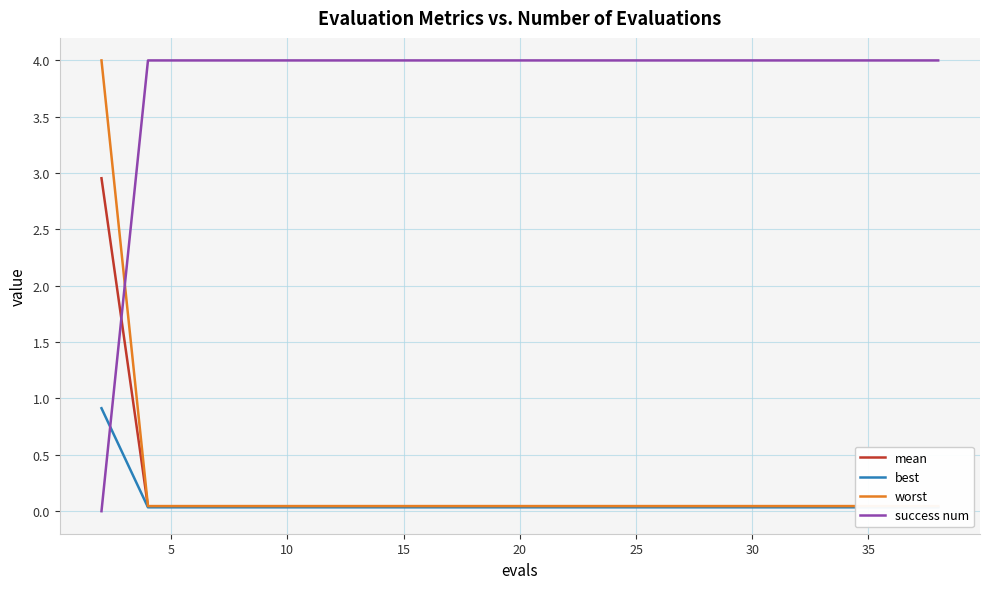

What are all the series names shown in the legend?

mean, best, worst, success num